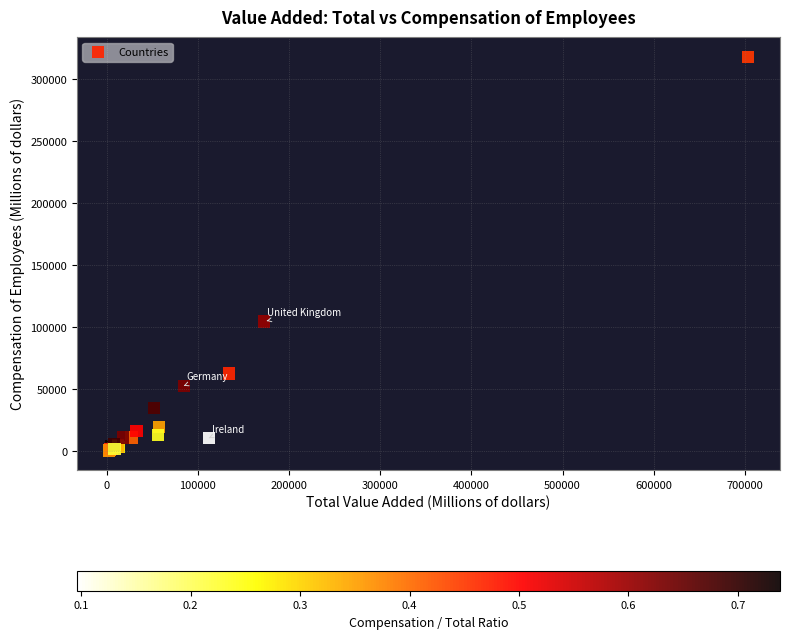

What Y value in the scatter plot is closest to 159470?

104691